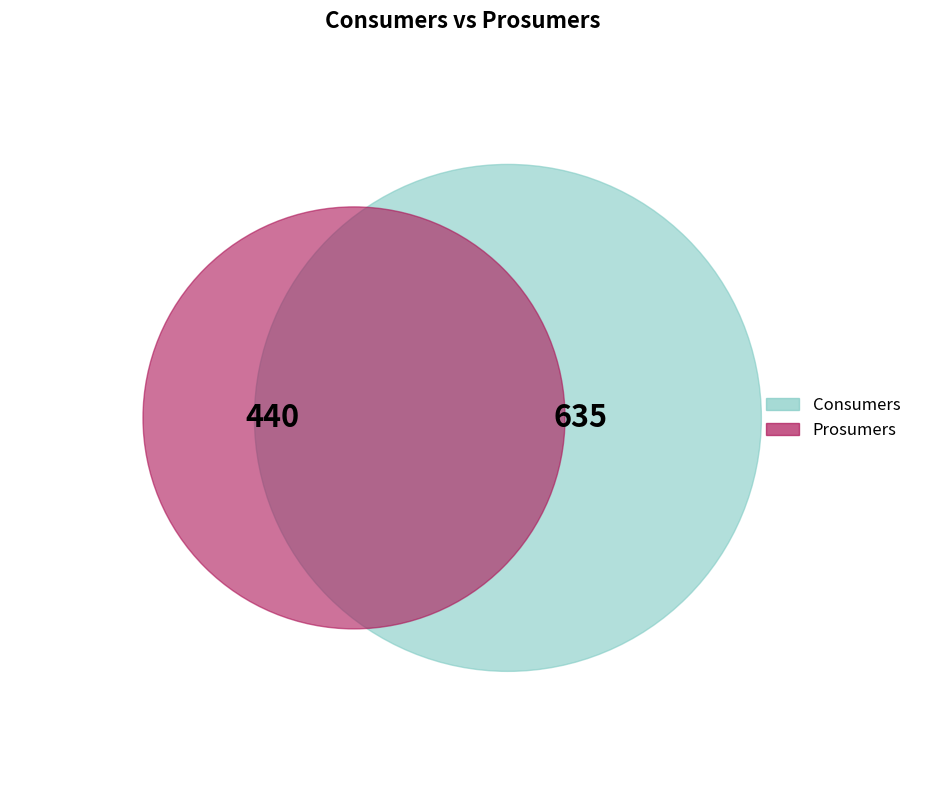

Which category has the smallest portion of the pie?

Prosumers